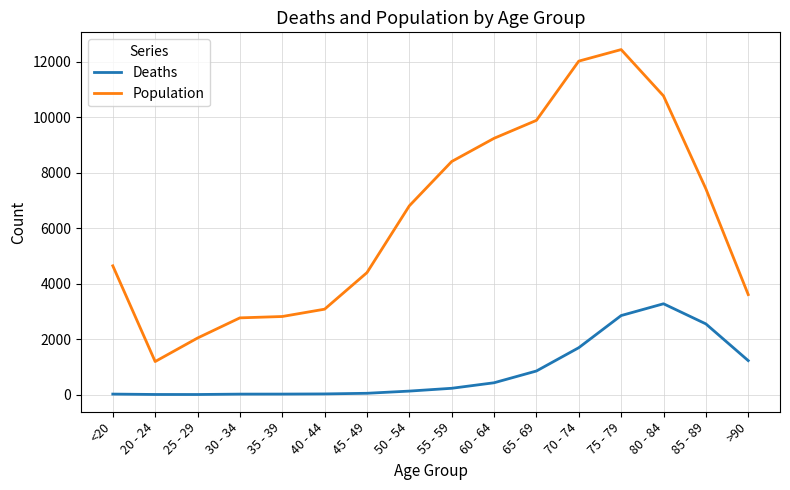

The Population series shows 11572 at 85 - 89. True or false?

False